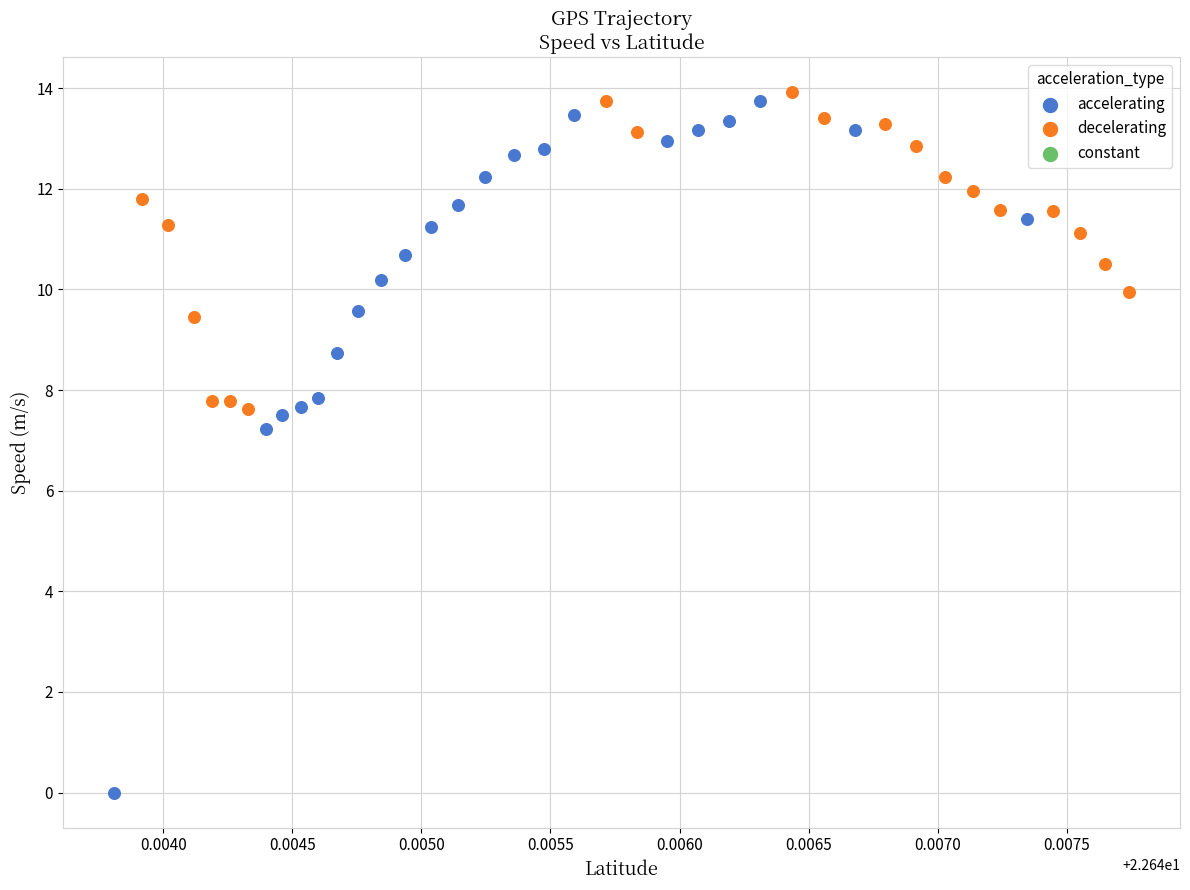

Which series contains the lowest Y value?

accelerating